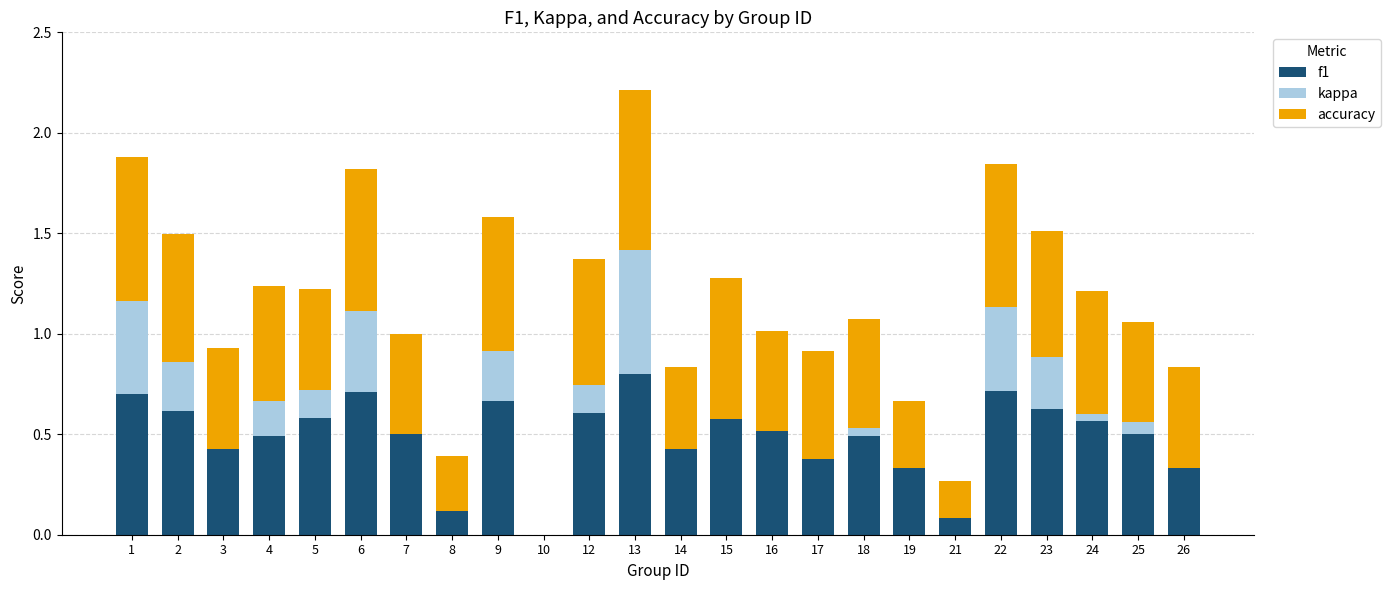

How many positive values does the f1 series have?

23